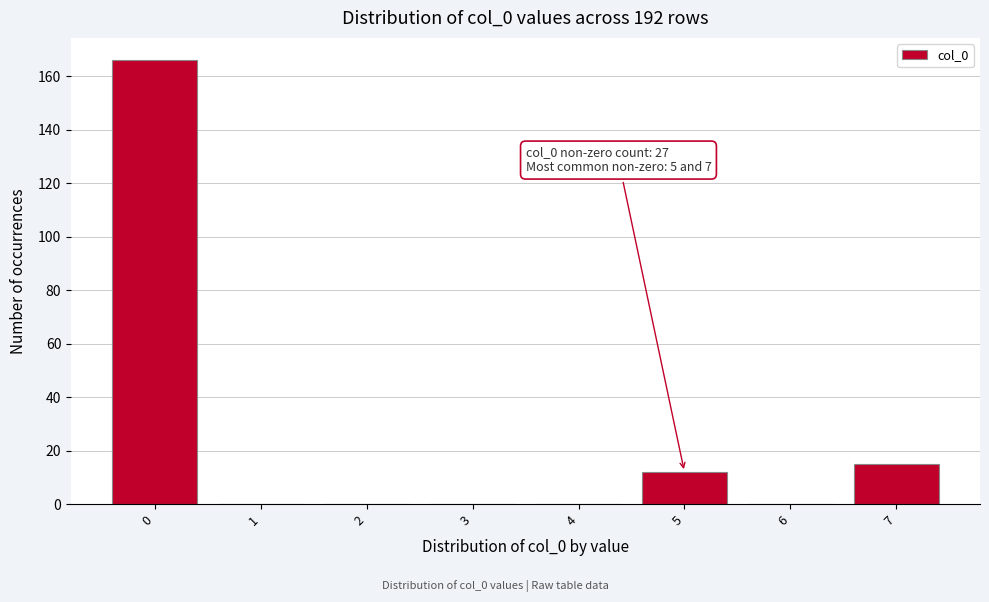

Reading right to left, extract all data points from this chart.

7=15	6=0	5=12	4=0	3=0	2=0	1=0	0=166